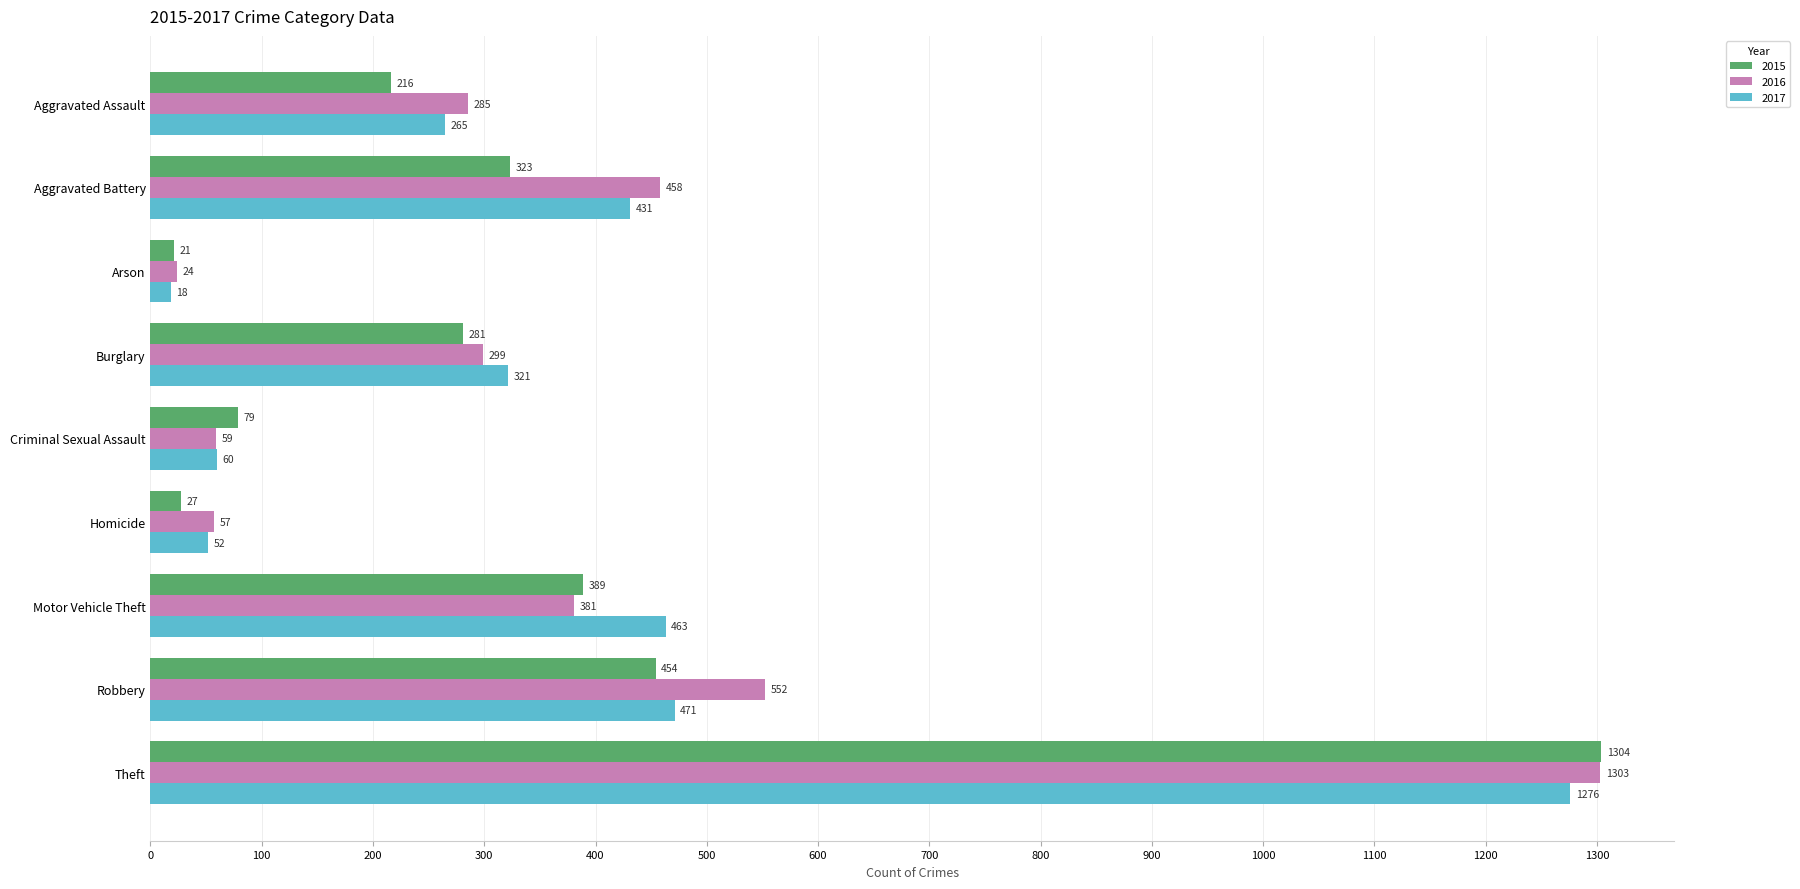

What is the difference between the maximum and second lowest values in the 2015 series?

1277